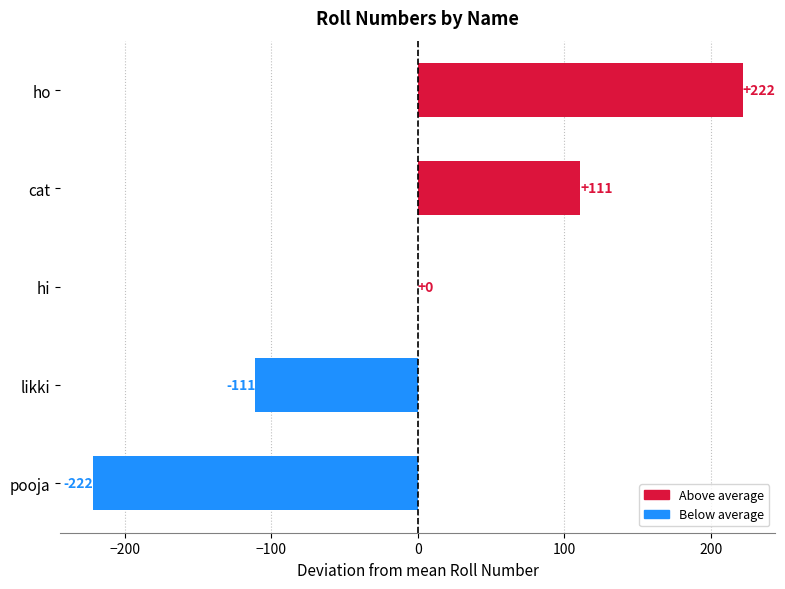

Is it true that the value at pooja is -297?

False